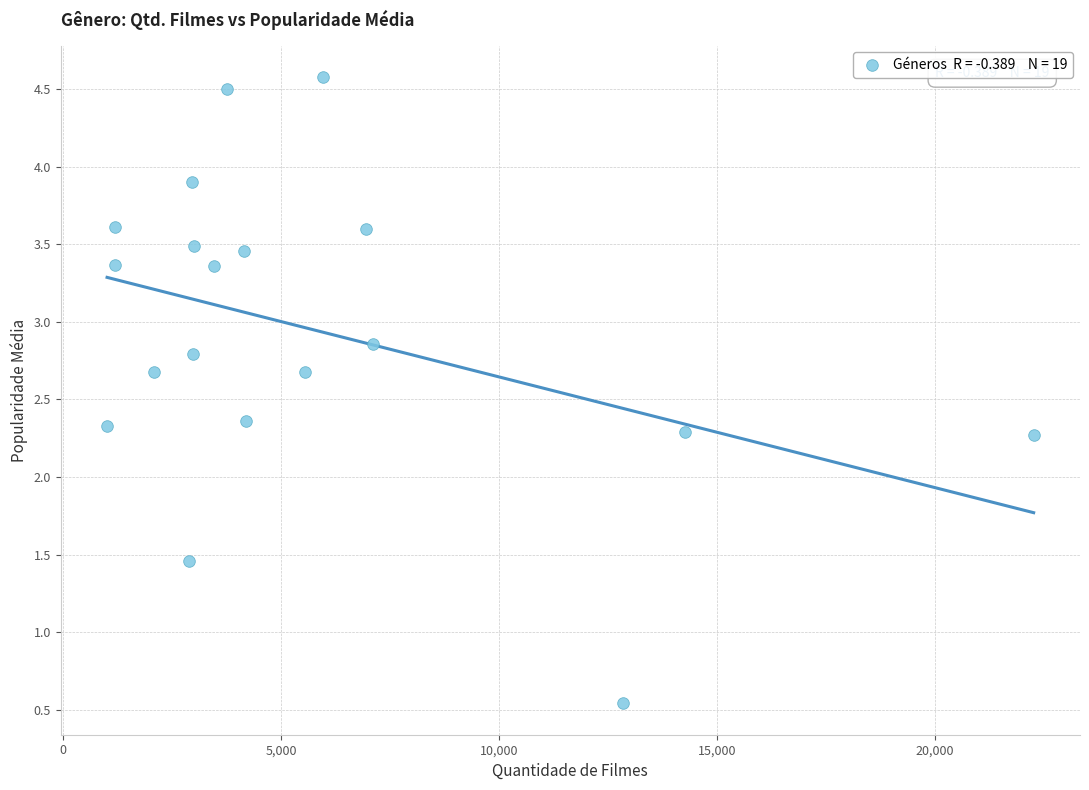

What is the range of X values (max minus min)?

21260.0